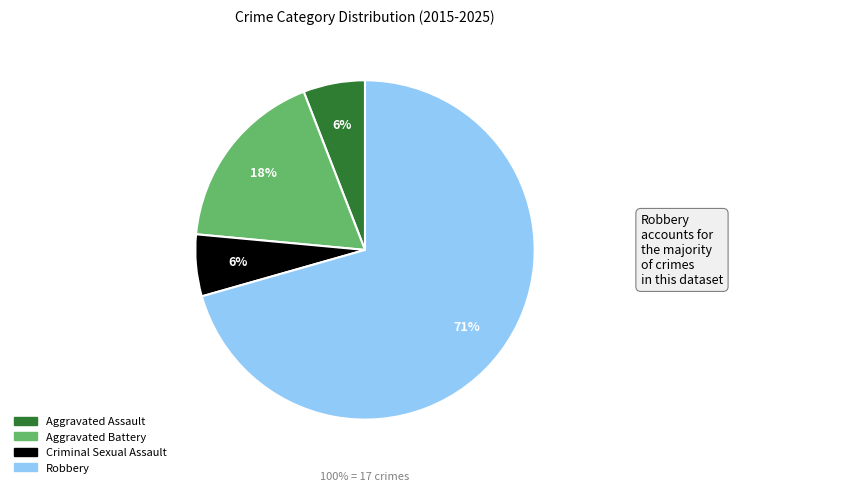

How many segments does this pie chart have?

4